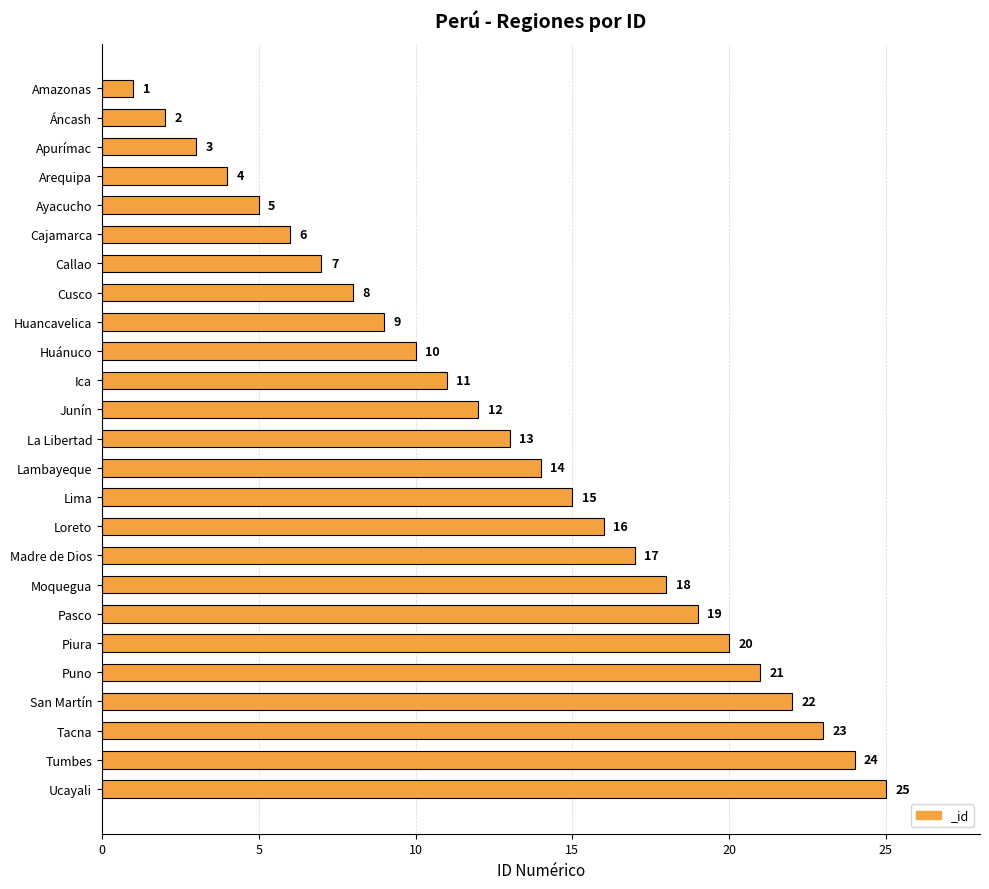

Between Huancavelica and Loreto, which is larger?

Loreto